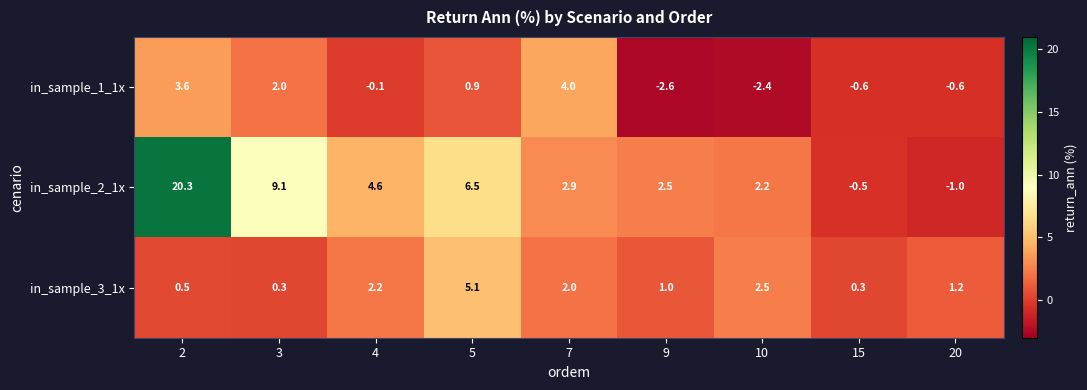

How many series are shown in this chart?

3